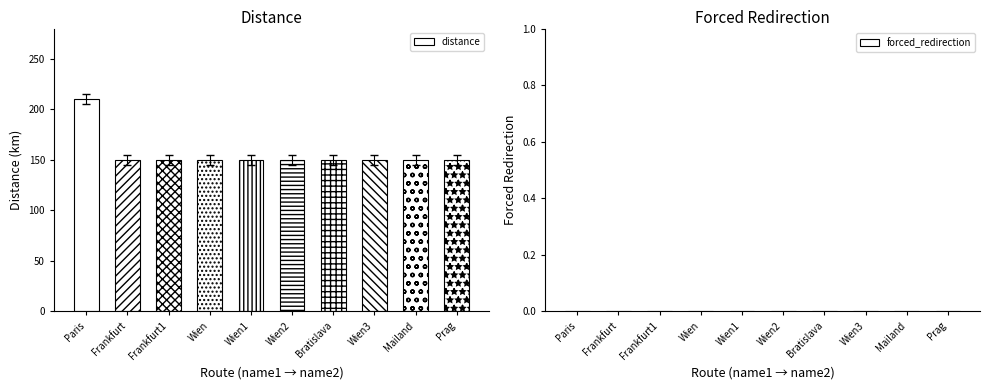

Reading right to left, list all the values displayed in this chart.

Prag=150	Mailand=150	Wien3=150	Bratislava=150	Wien2=150	Wien1=150	Wien=150	Frankfurt1=150	Frankfurt=150	Paris=210